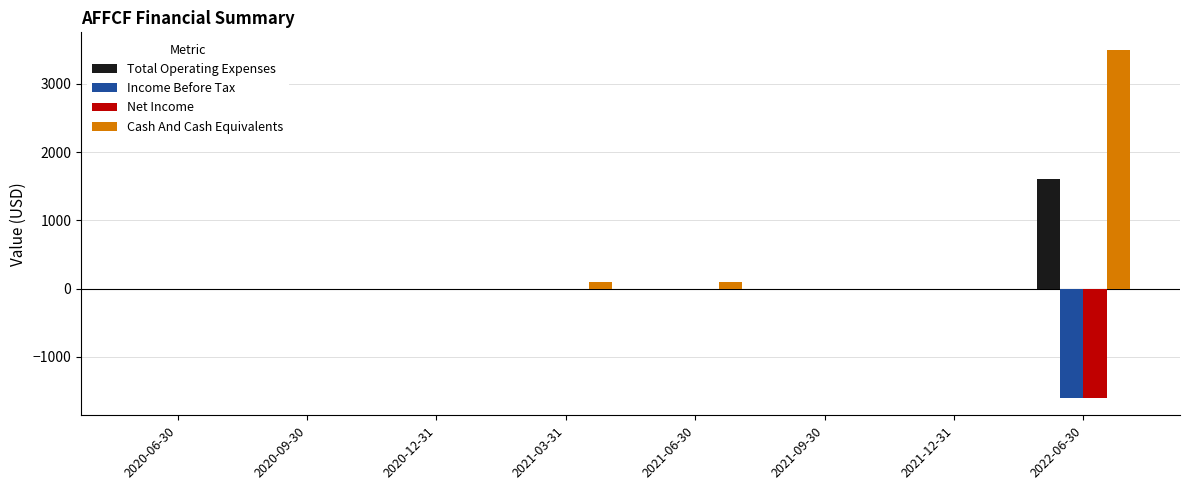

Which series has the largest total across all categories?

Cash And Cash Equivalents